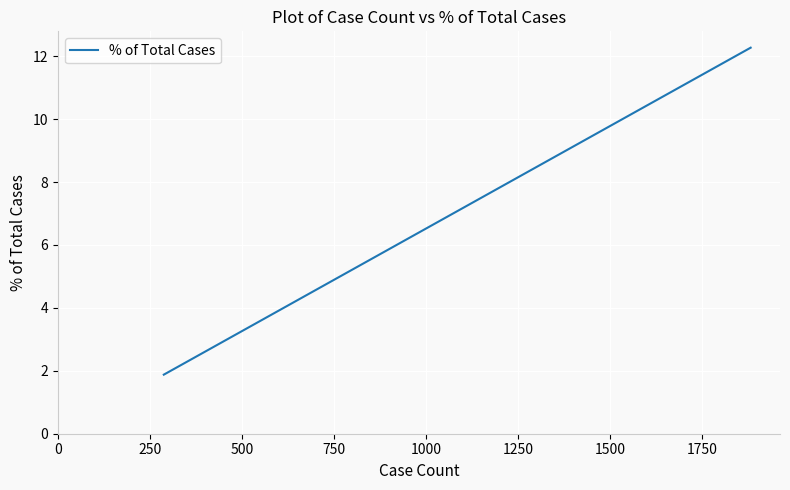

What is the sum of all values?

16.8